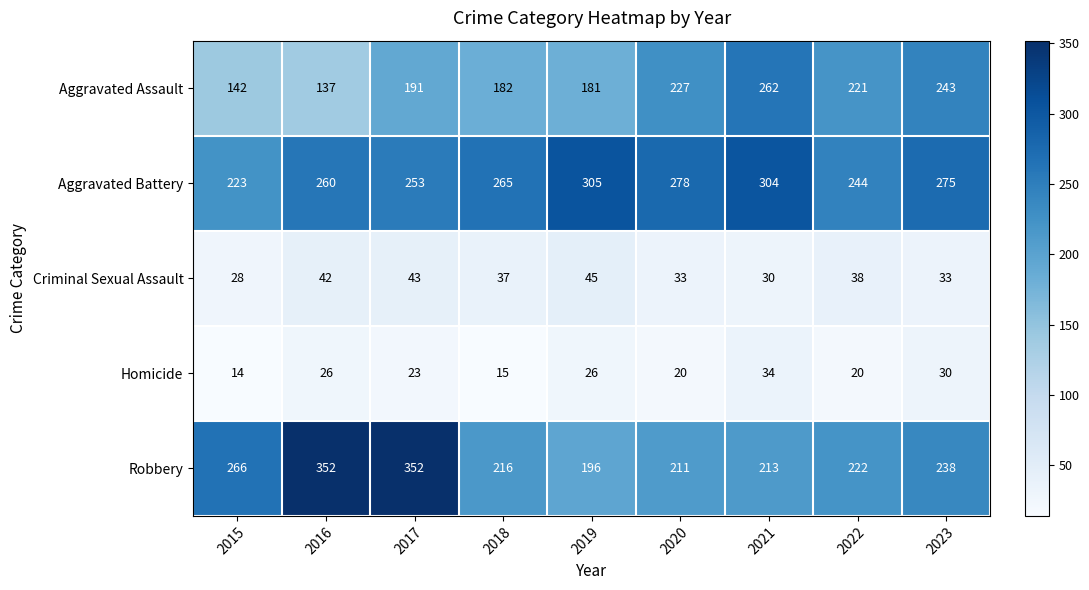

Is it true that Aggravated Assault equals 191 at 2017?

True